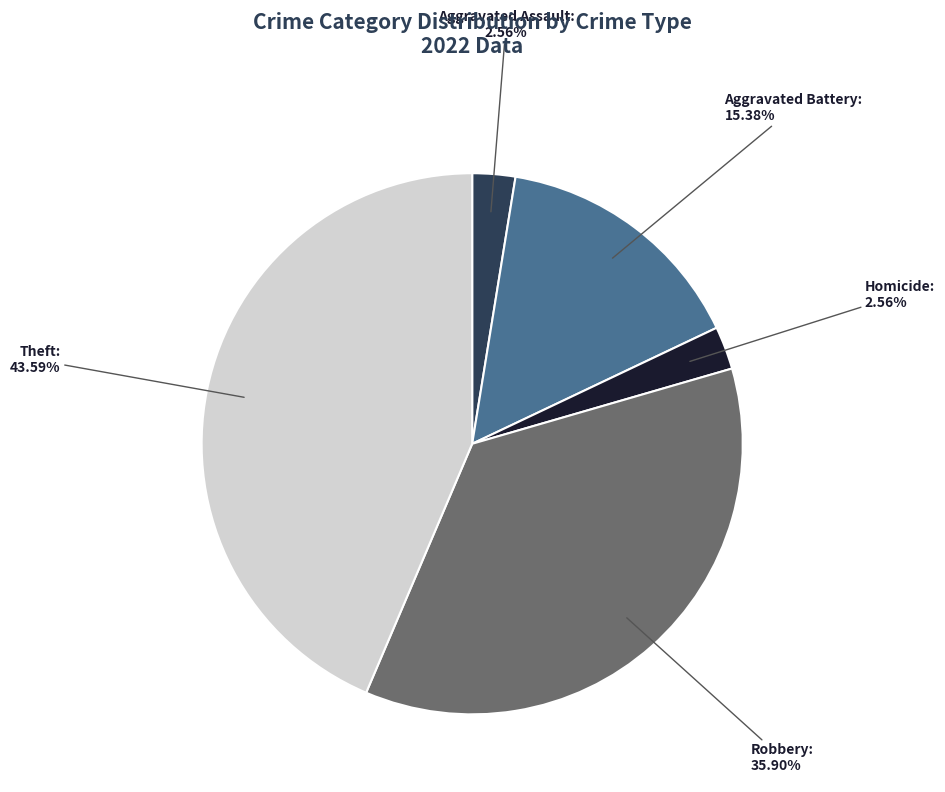

Does any single category account for the majority?

No